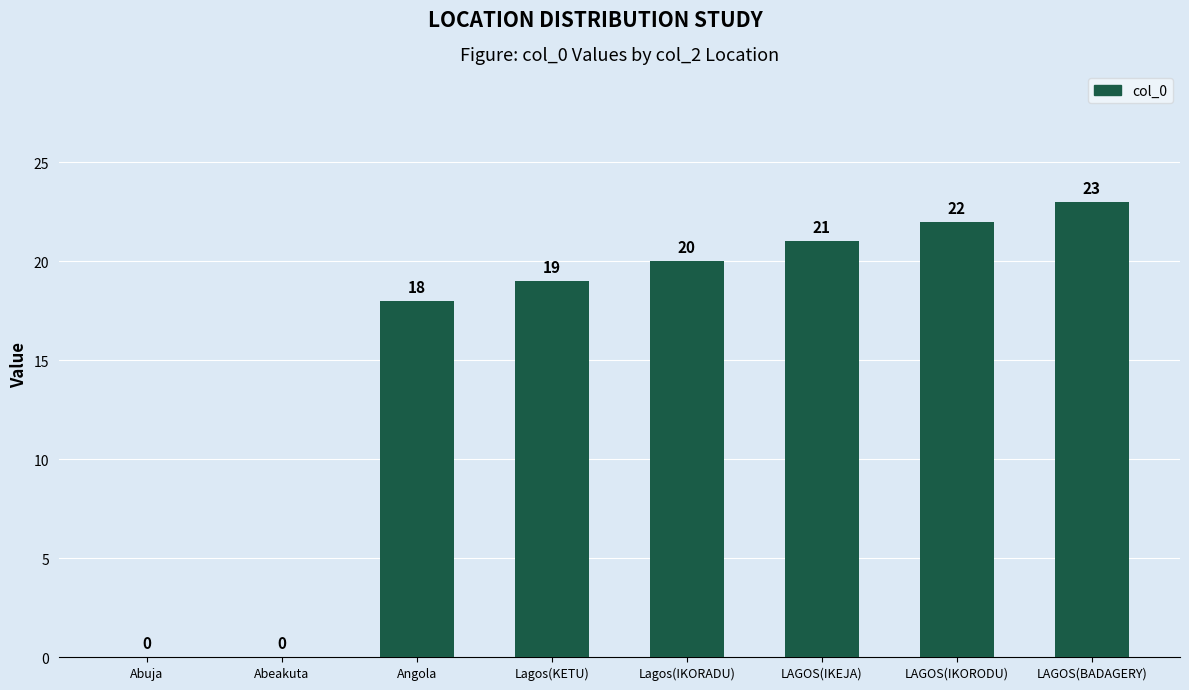

Which has a higher value, Lagos(KETU) or Abuja?

Lagos(KETU)